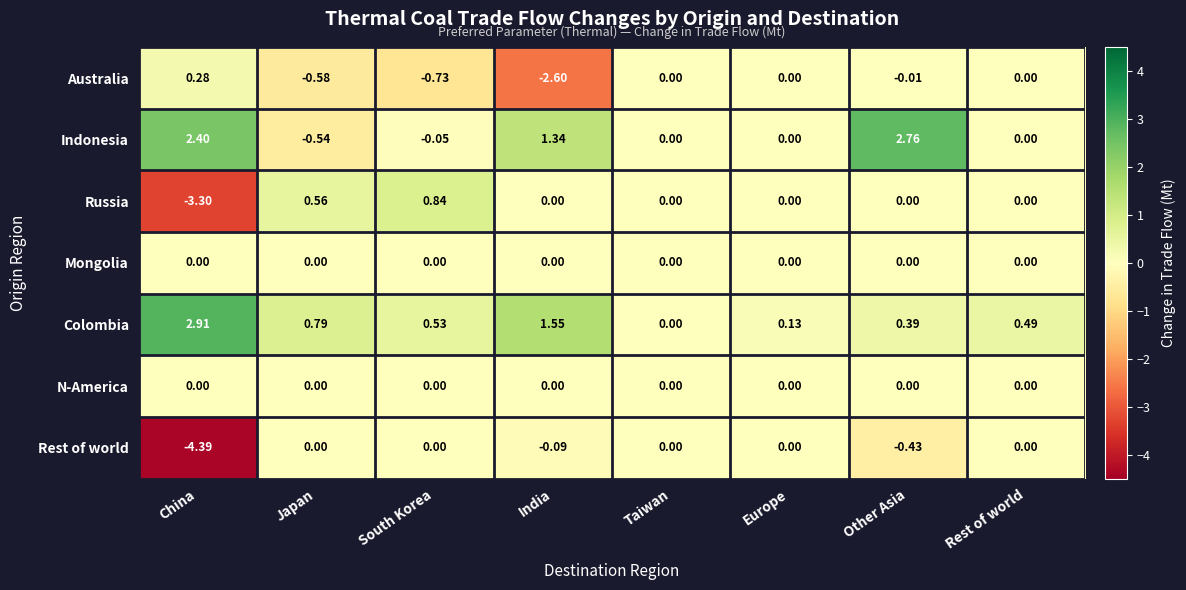

Which category has the highest value in the Indonesia series?

Other Asia